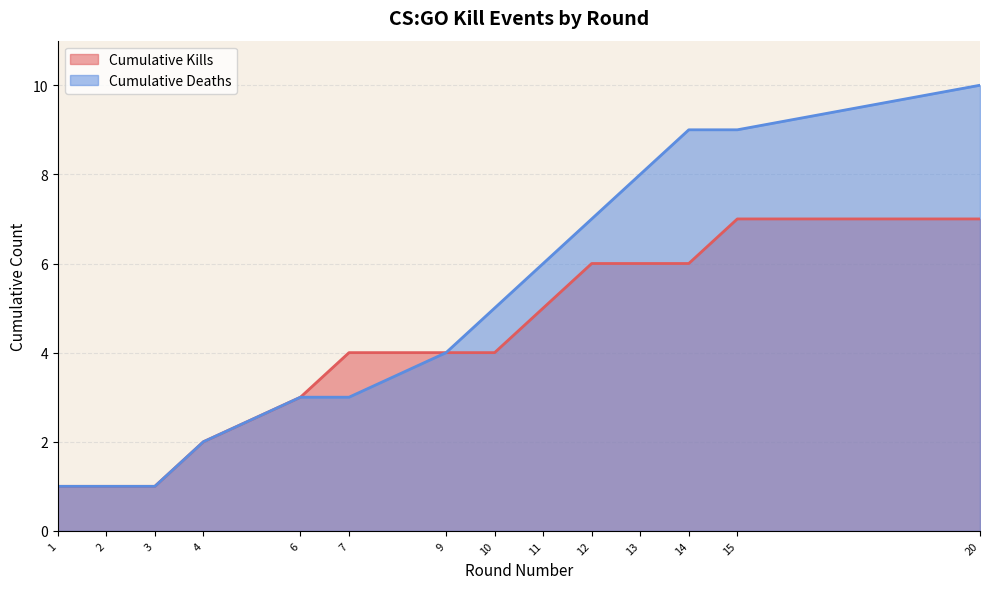

At how many categories does at least one series exceed 9?

1